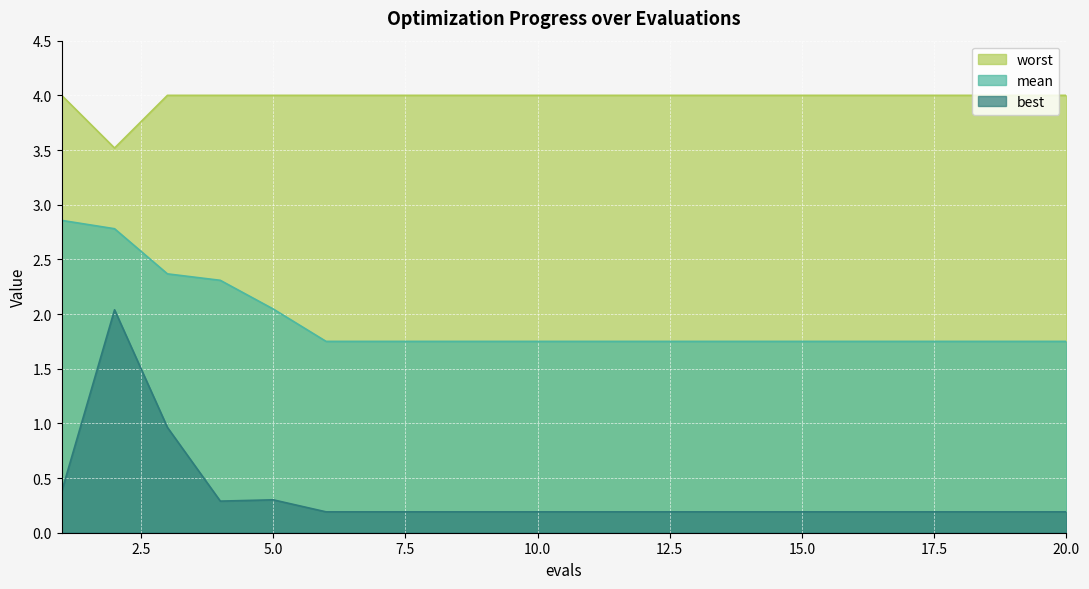

Which series has the largest range (max minus min)?

best